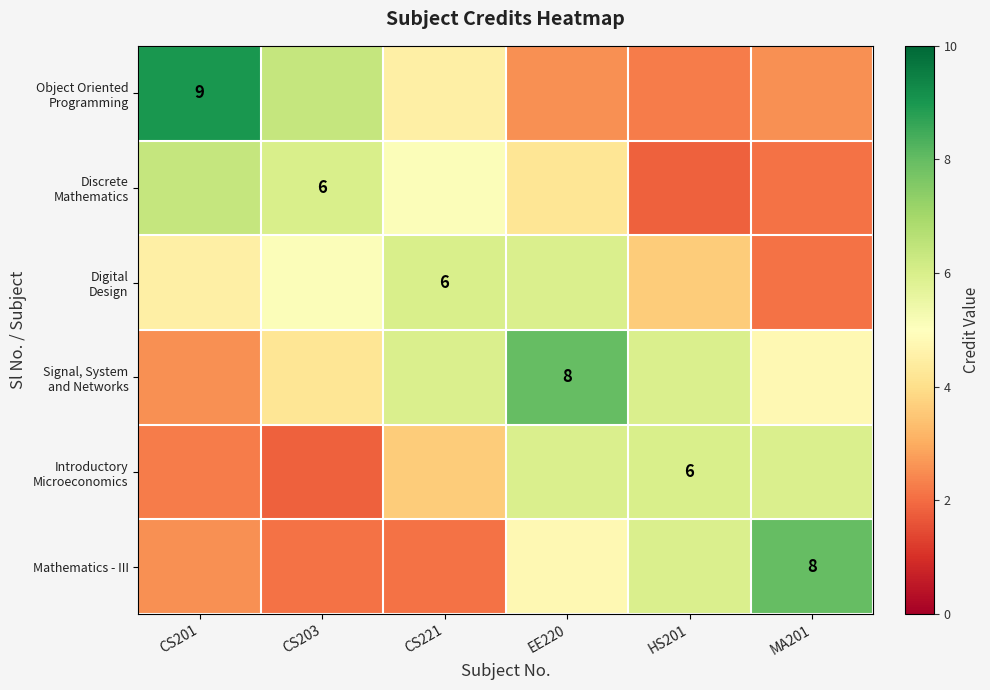

Which has a higher value, CS221 or CS203?

CS203